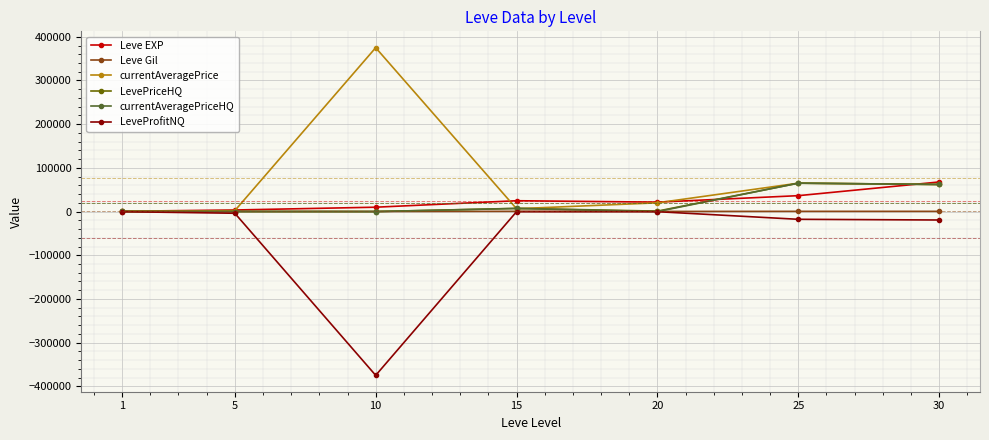

Count the number of data series in this chart.

6